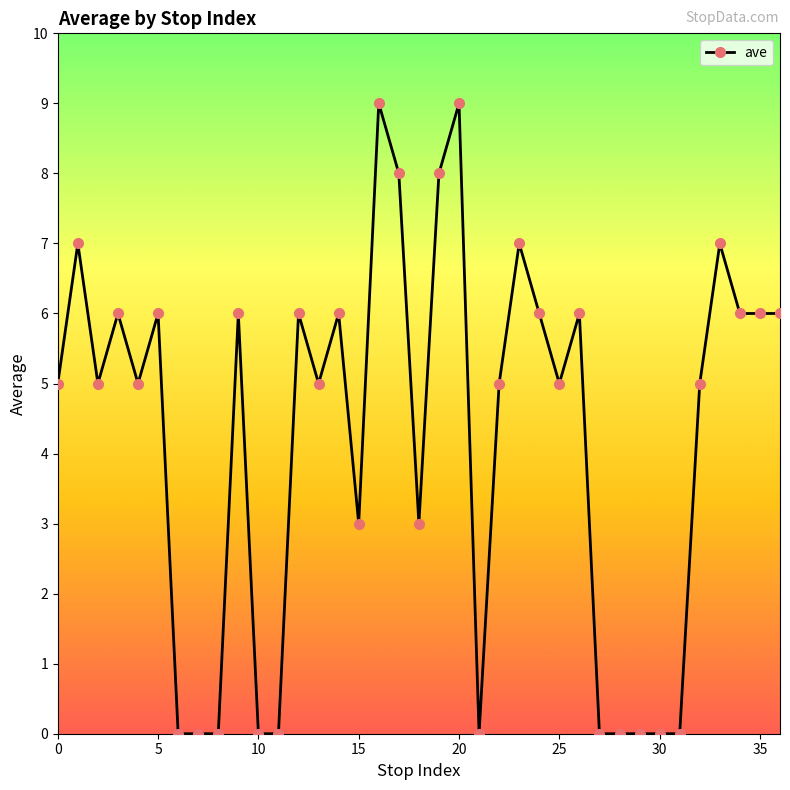

True or false: the data has more than 1 interior local peaks.

True